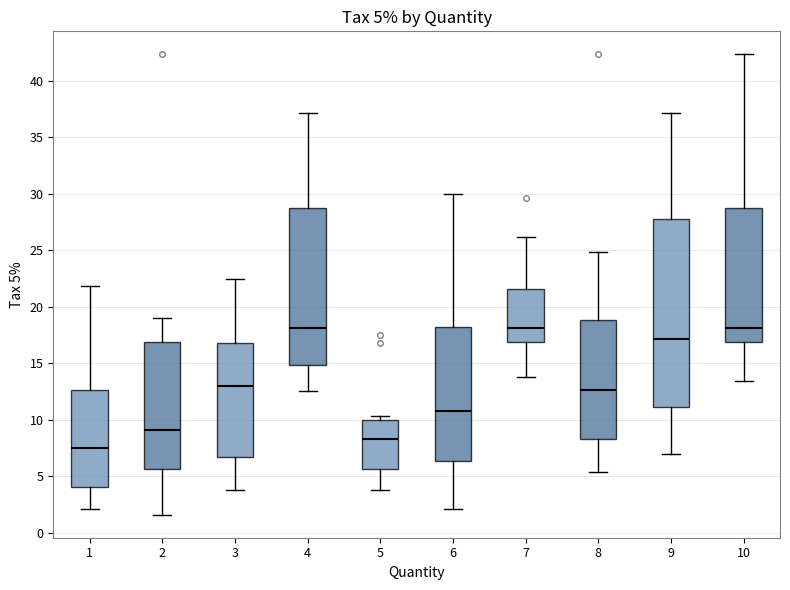

Which box is the tallest, from its lower edge to its upper edge?

9